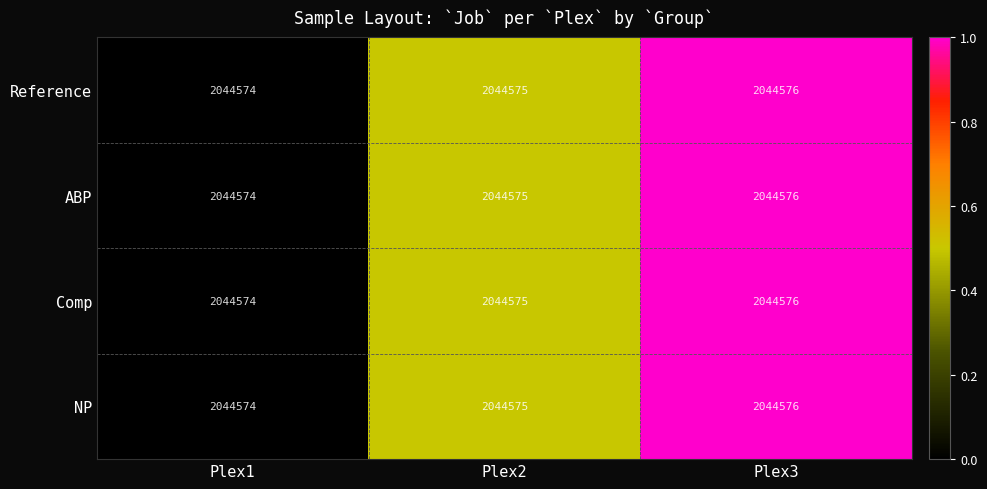

Which series has the widest spread of values?

Reference